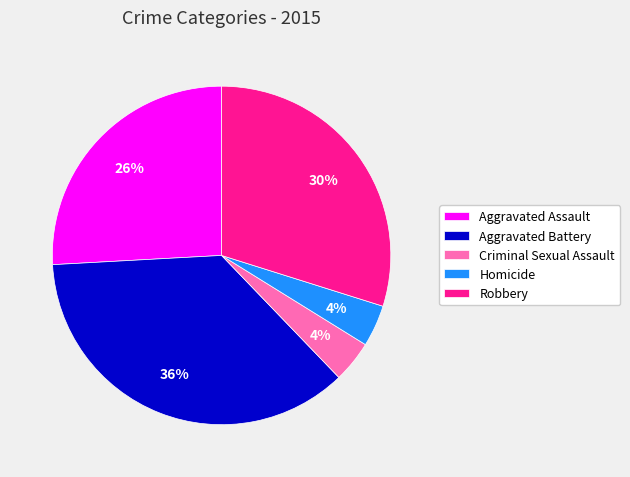

Combined, do Aggravated Assault and Homicide account for over 50%?

No